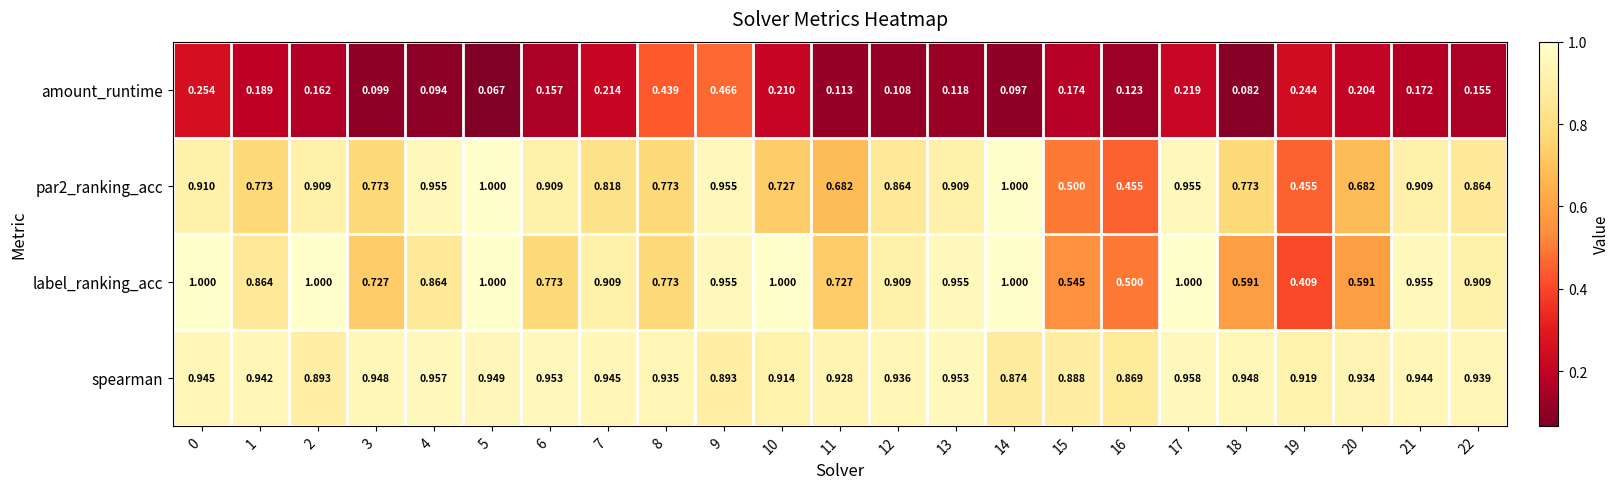

At how many categories does at least one series exceed 0?

23